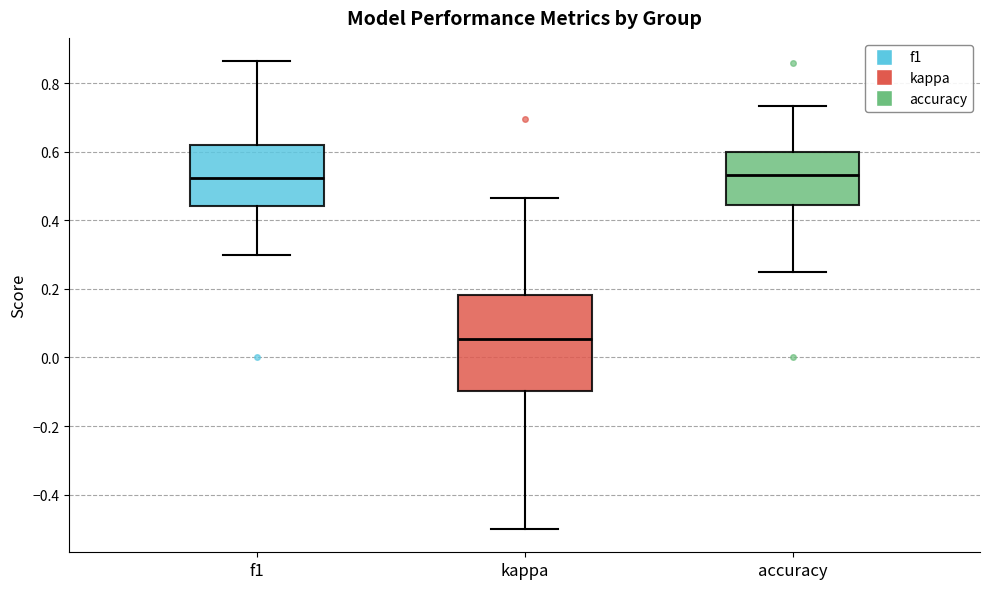

Reading left to right, read every box against the y-axis: the position of its median line, the range the box covers, and the ends of its whiskers. The values are not printed on the chart, so give them approximately, as read against the axis.

f1: median 0.52, box 0.44 to 0.62, whiskers 0.30 to 0.86
kappa: median 0.06, box -0.10 to 0.18, whiskers -0.50 to 0.46
accuracy: median 0.54, box 0.44 to 0.60, whiskers 0.26 to 0.74